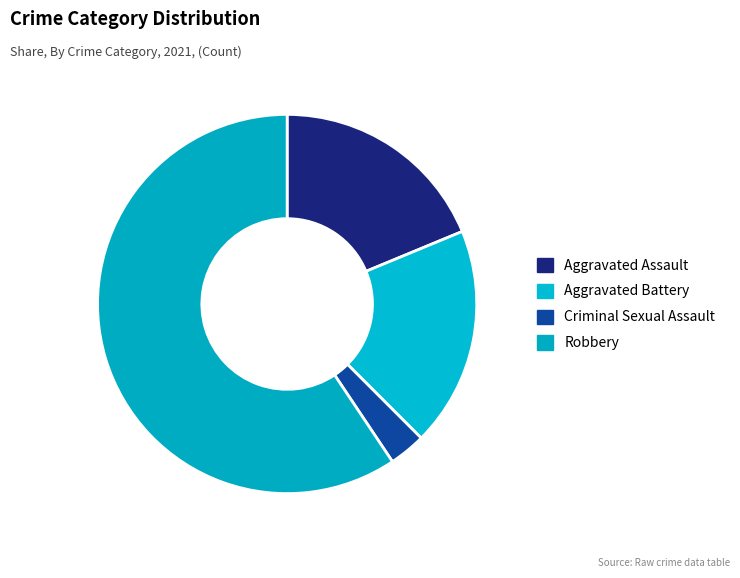

Is there any slice that represents more than half of the pie?

Yes